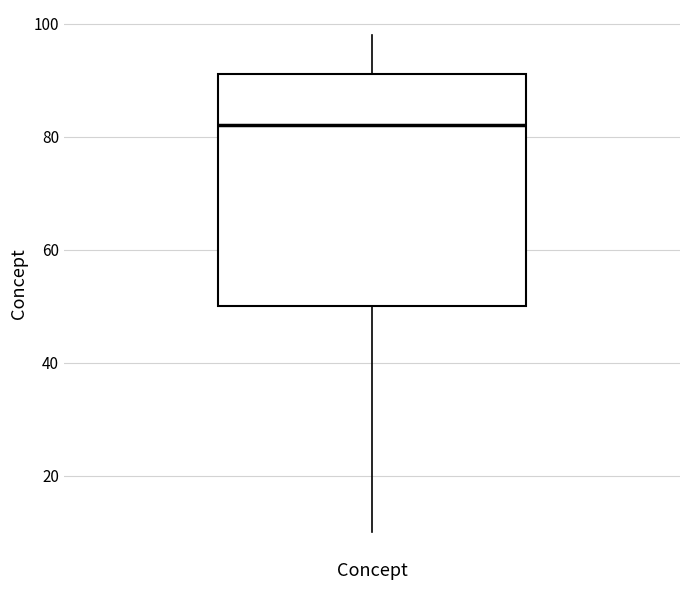

Transcribe this box plot: give where the median line is, the range the box spans, and where the two whiskers end, as read against the y-axis. The values are not printed on the chart, so give them approximately, as read against the axis.

median 82, box 50 to 92, whiskers 10 to 98